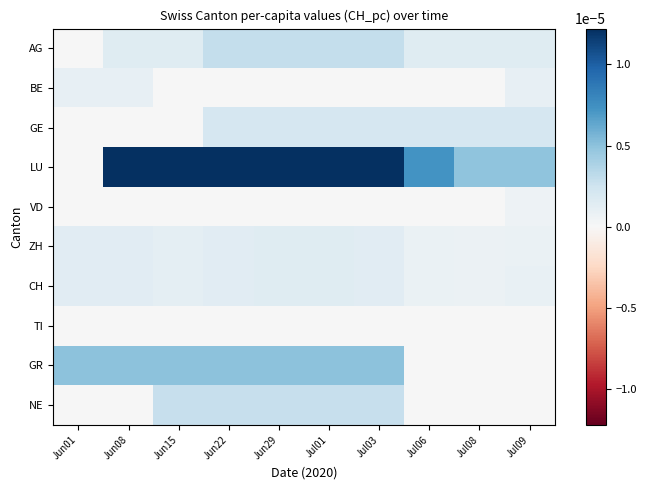

List the series in order of their peak value, highest first.

LU, GR, AG, NE, GE, ZH, CH, BE, VD, TI